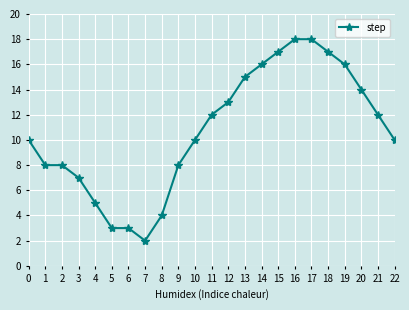

What is the average value?

11